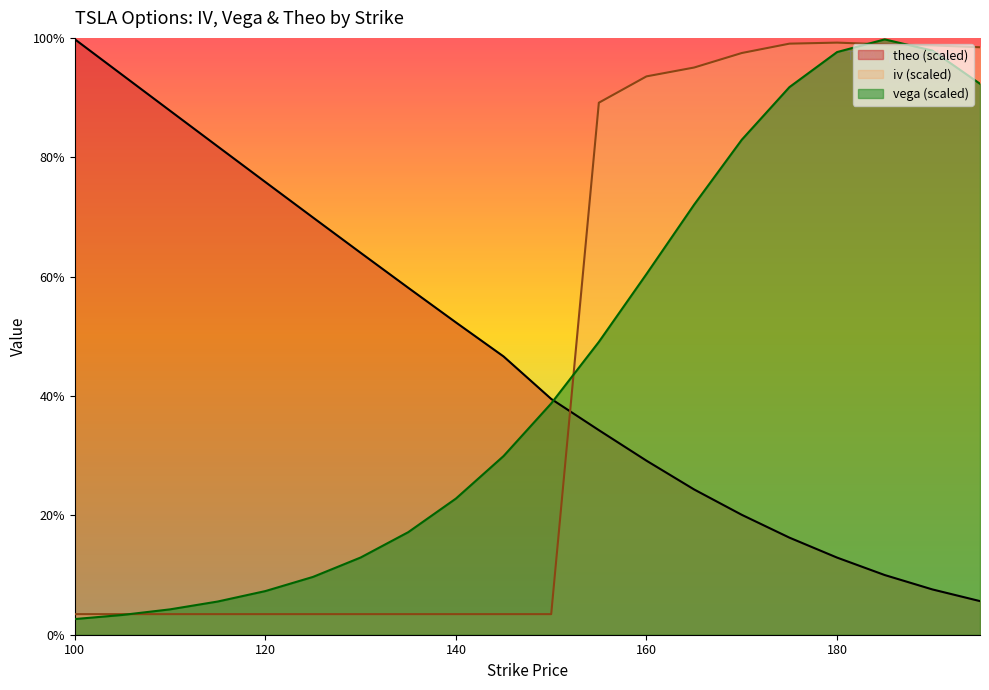

What is the lowest value of the iv series?

3.4